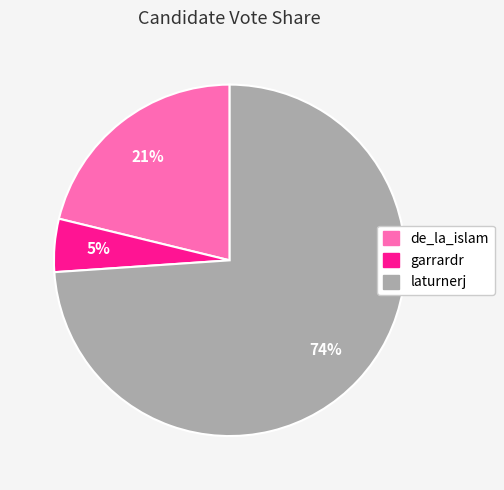

How many slices are in this pie chart?

3